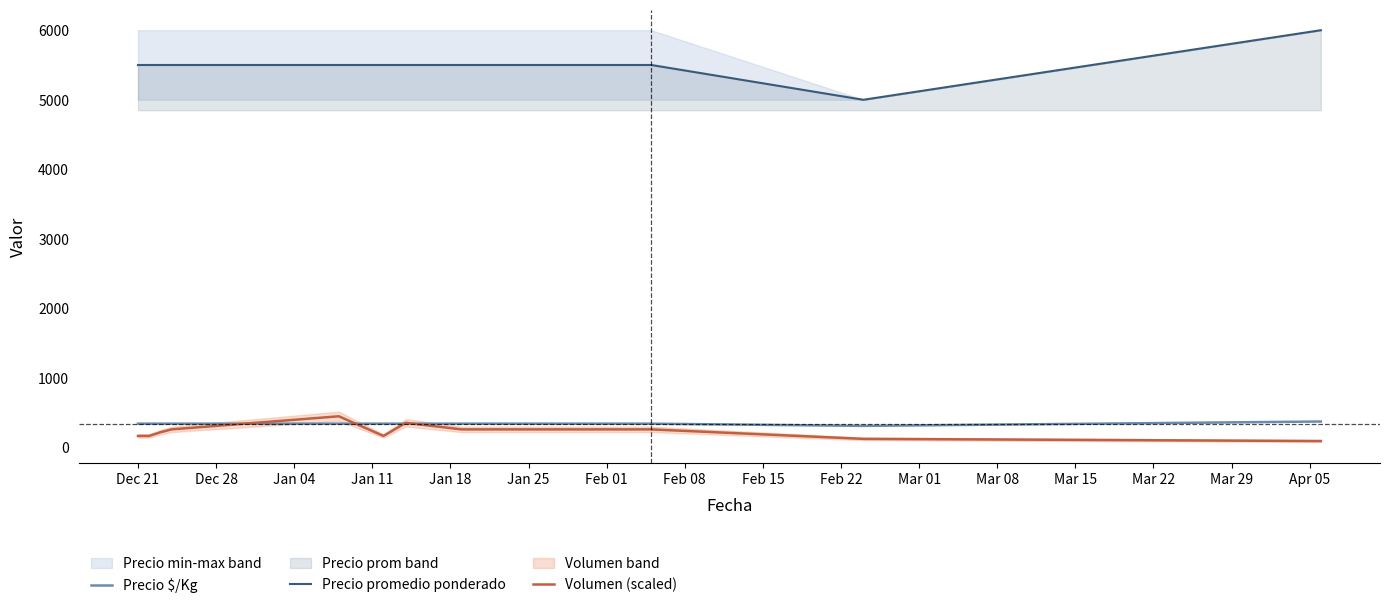

How many values in the Precio promedio ponderado series exceed 5500?

1